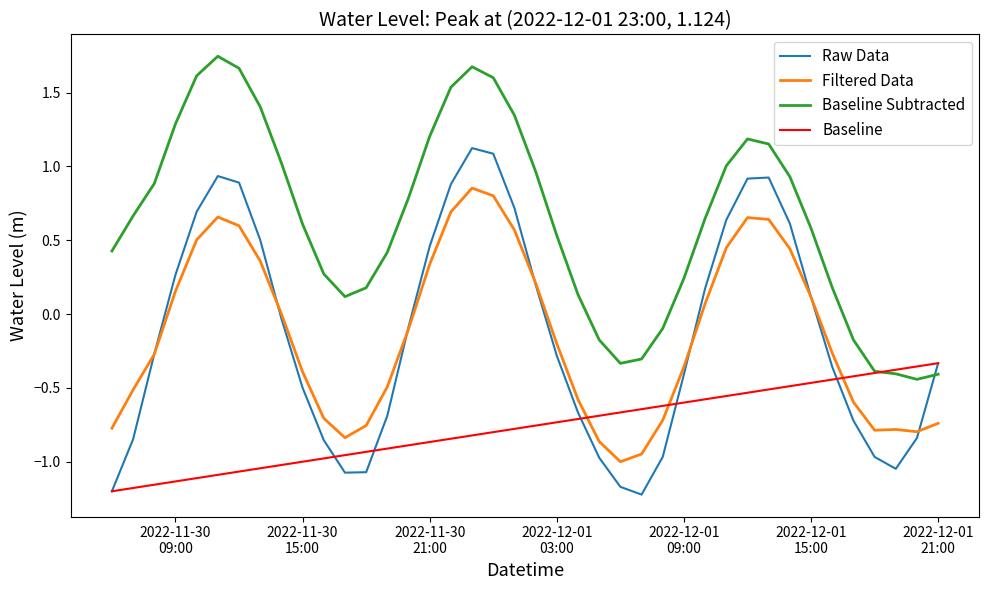

Rank the series by their maximum value, from lowest to highest.

Baseline, Filtered Data, Raw Data, Baseline Subtracted